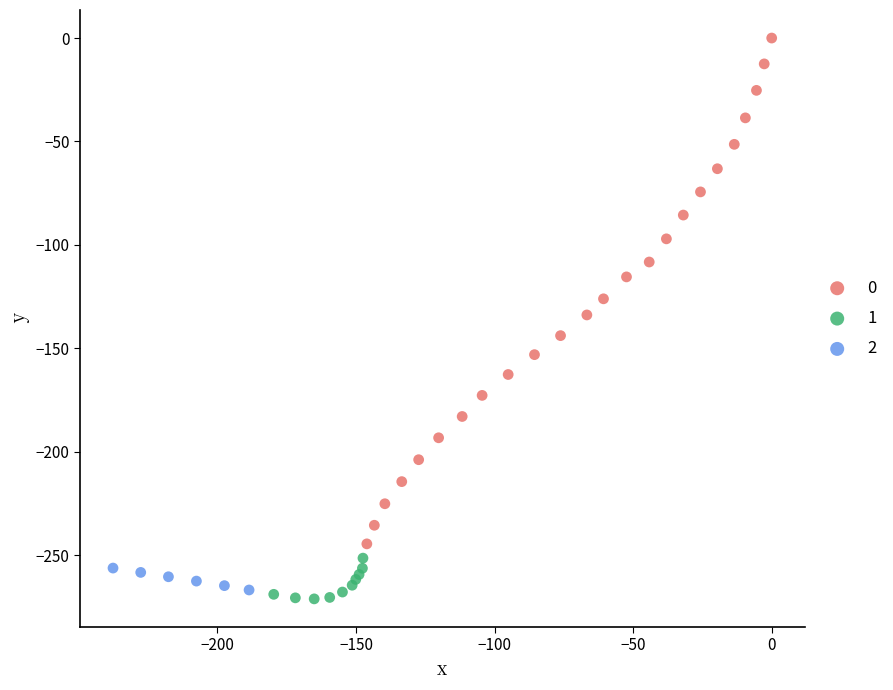

Which series reaches the minimum Y coordinate?

1